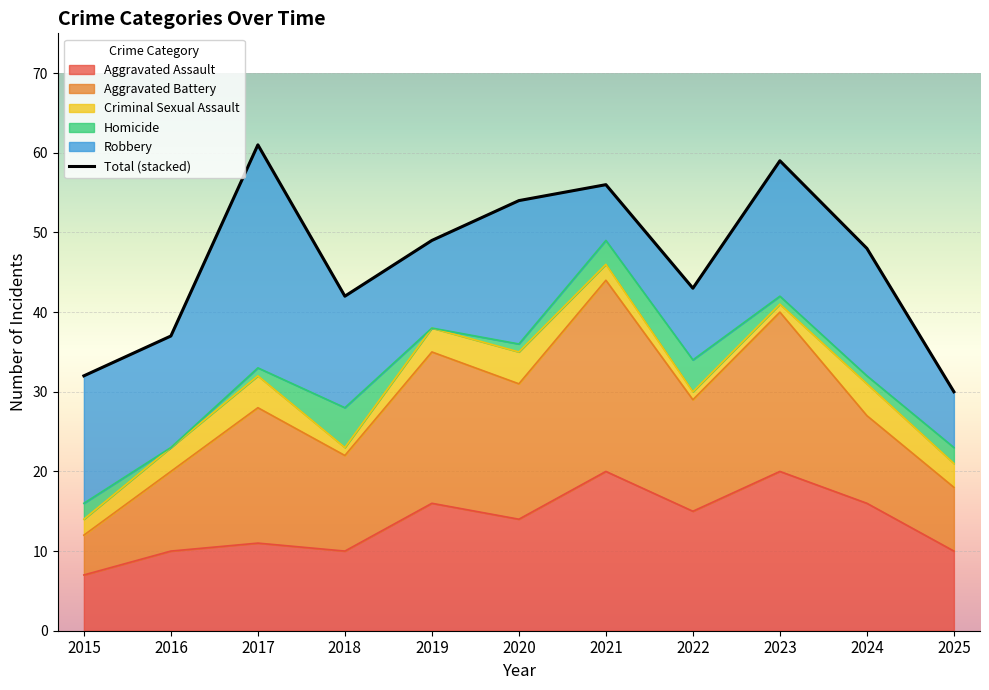

The value at 2020 is 54. True or false?

True